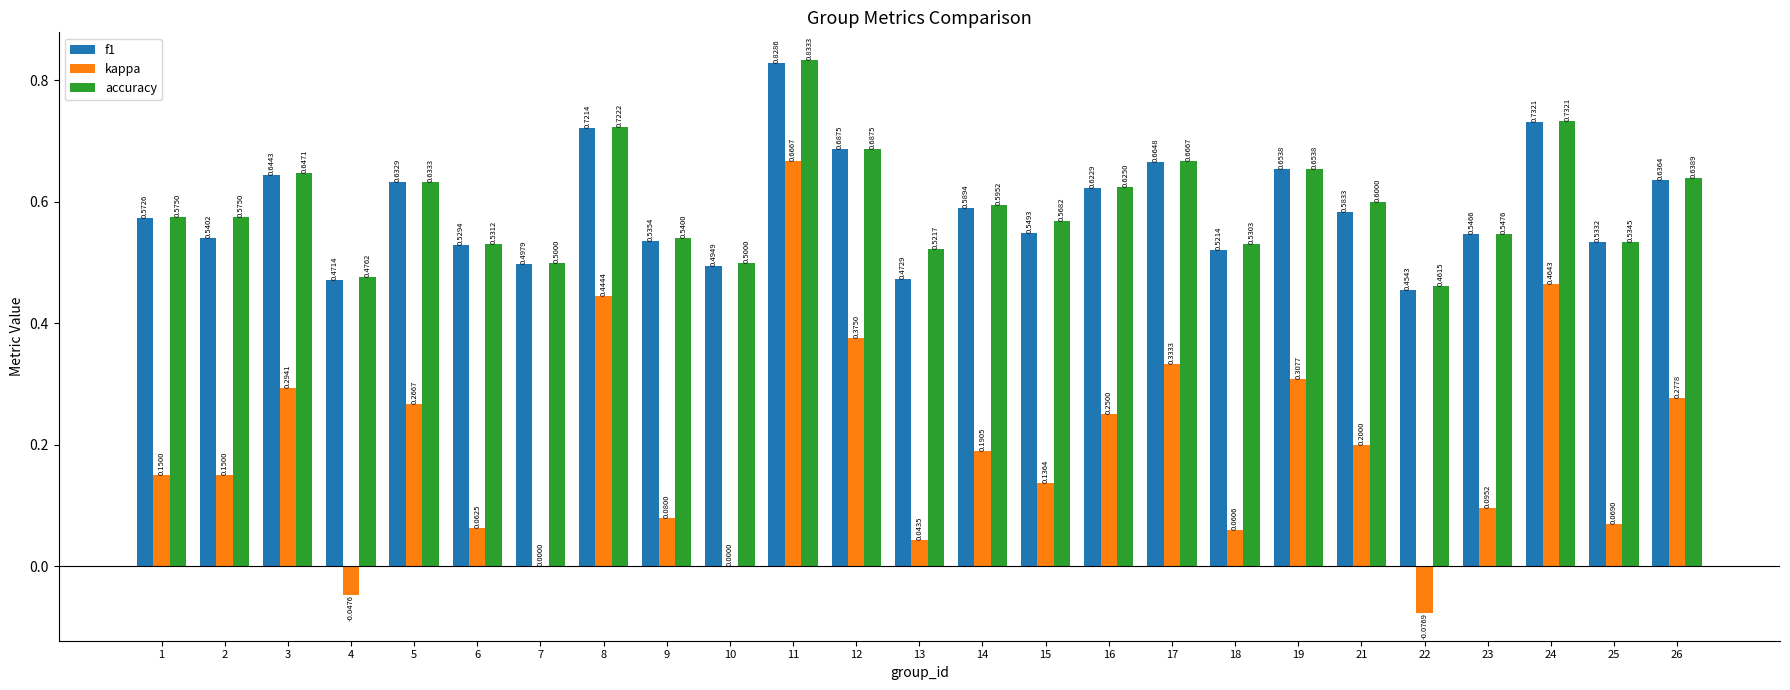

Which series has the largest total across all categories?

accuracy